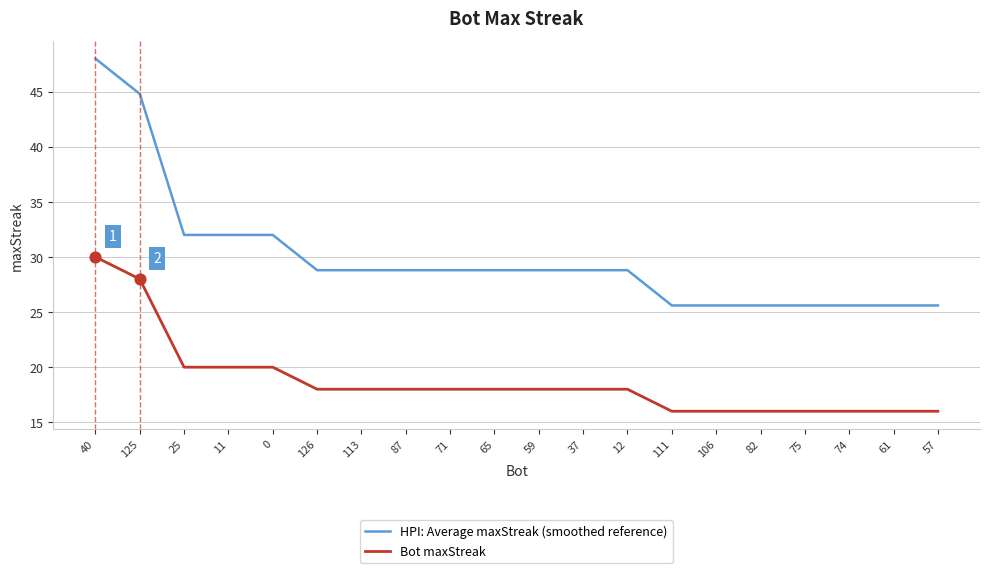

What is the difference between the highest and lowest values at 75?

9.6